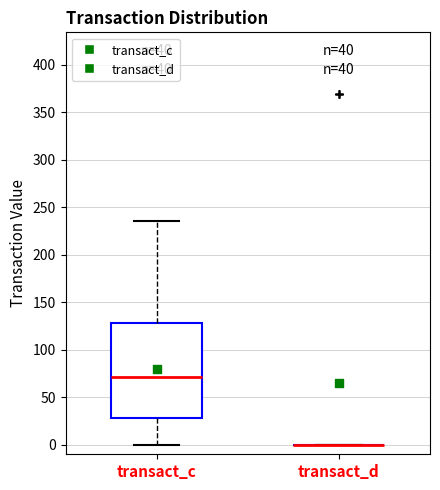

Reading left to right, transcribe this box plot: for each box, give where its median line is, the range the box spans, and where its two whiskers end, as read against the y-axis. The values are not printed on the chart, so give them approximately, as read against the axis.

transact_c: median 70, box 30 to 130, whiskers 0 to 235
transact_d: box collapsed to a line at 0, whiskers 0 to 0